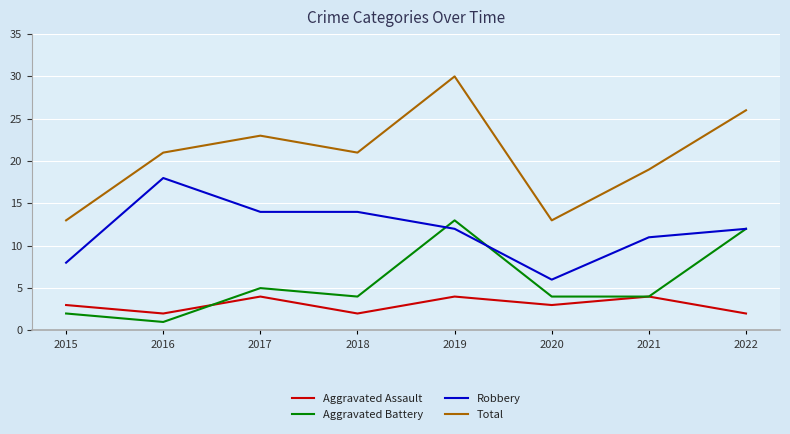

Reading left to right, extract all data points from this chart.

Aggravated Assault: 3	2	4	2	4	3	4	2
Aggravated Battery: 2	1	5	4	13	4	4	12
Robbery: 8	18	14	14	12	6	11	12
Total: 13	21	23	21	30	13	19	26